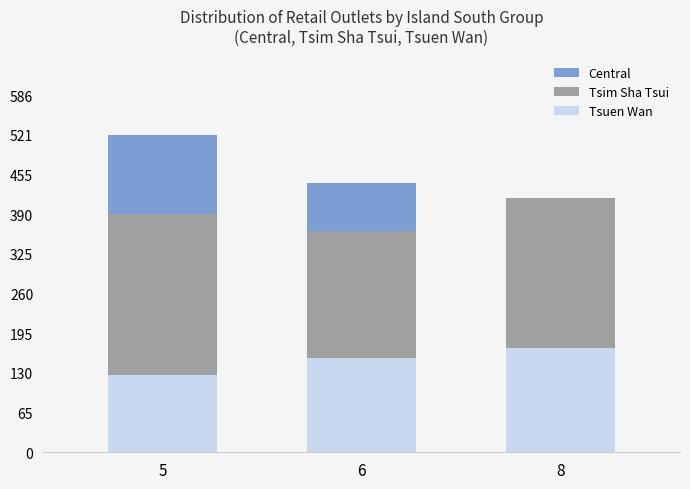

True or false: Central has a value of 182.6 at 6.

False